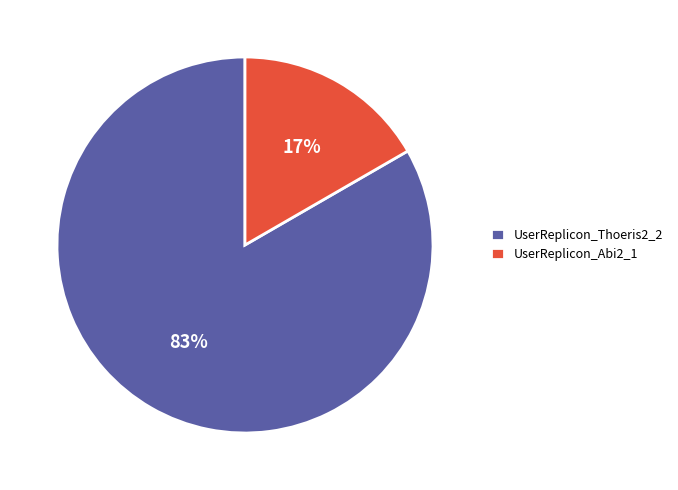

Rank the categories by value from highest to lowest.

UserReplicon_Thoeris2_2, UserReplicon_Abi2_1